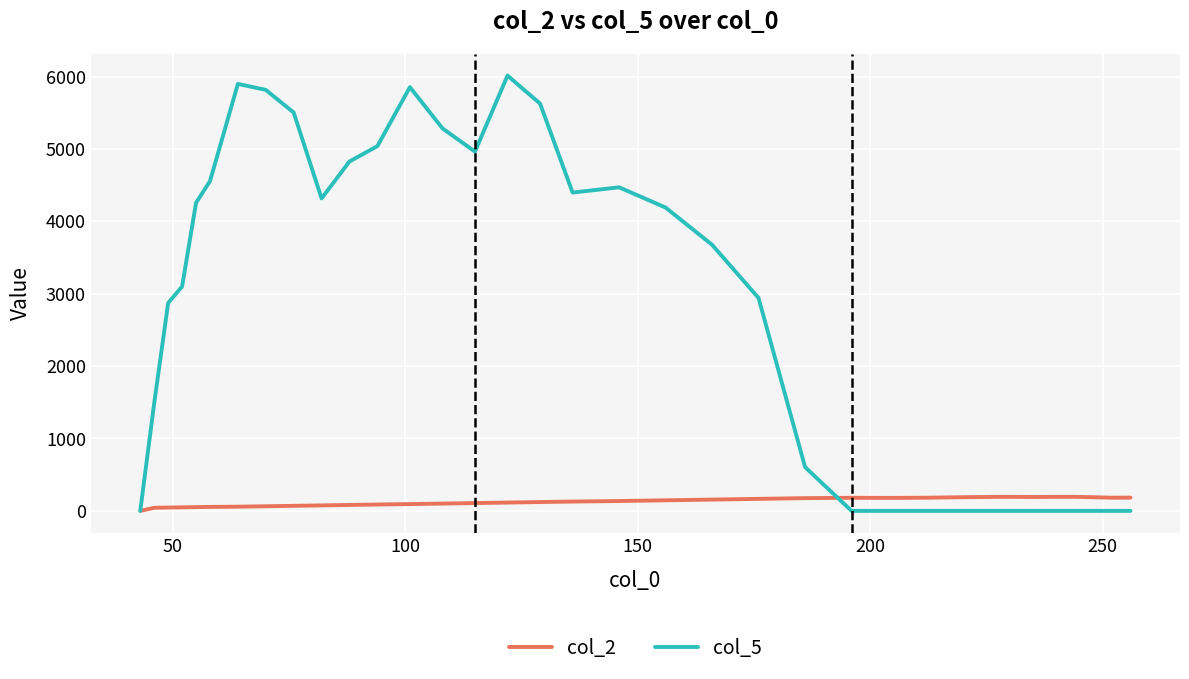

Rank the series by their average value, from lowest to highest.

col_2, col_5